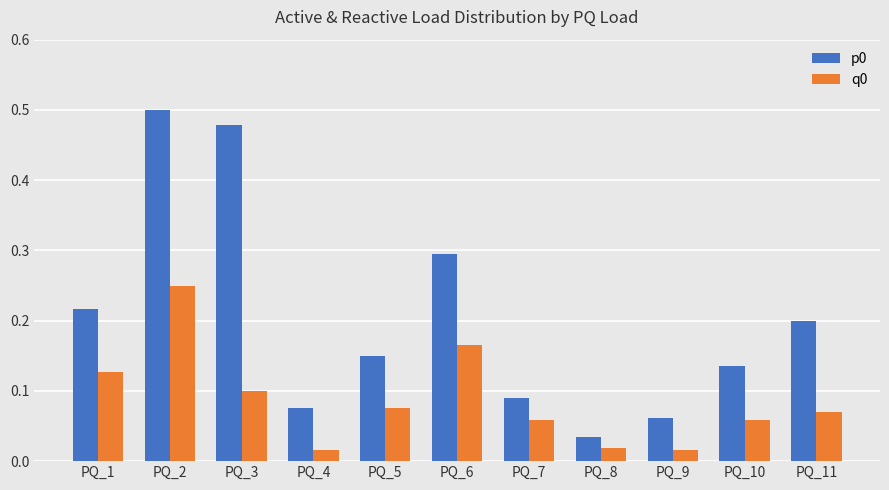

Where is p0 nearest to the value 0?

PQ_8